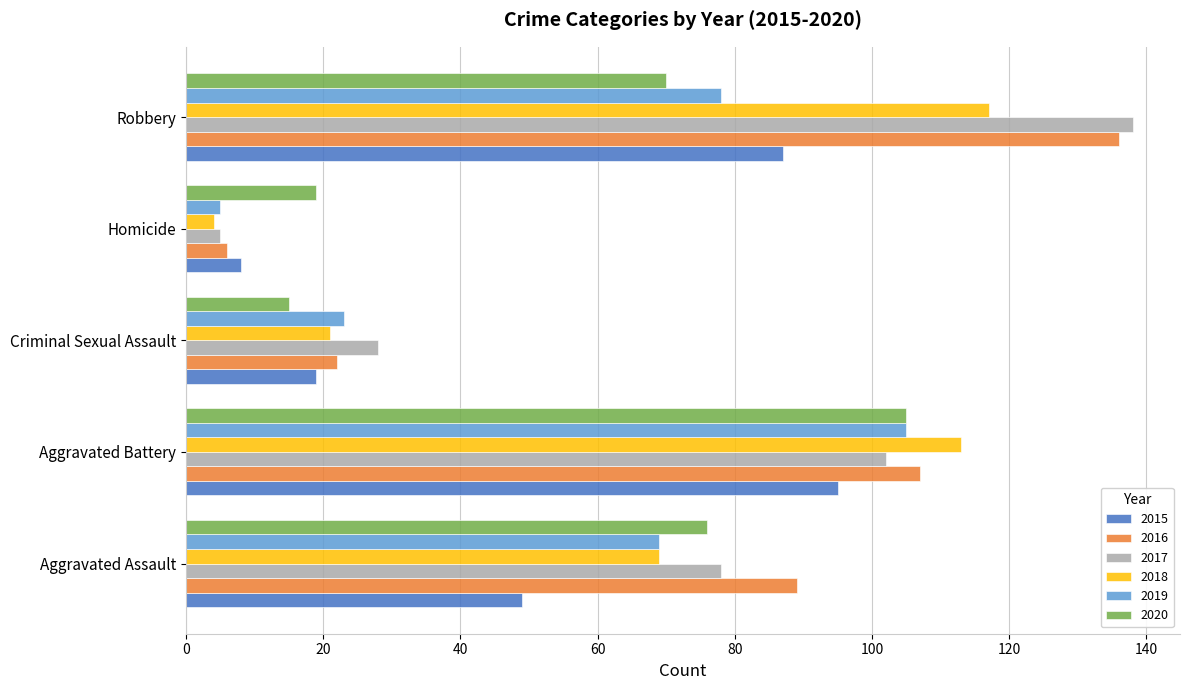

The value of 2020 at Criminal Sexual Assault is 15. True or false?

True